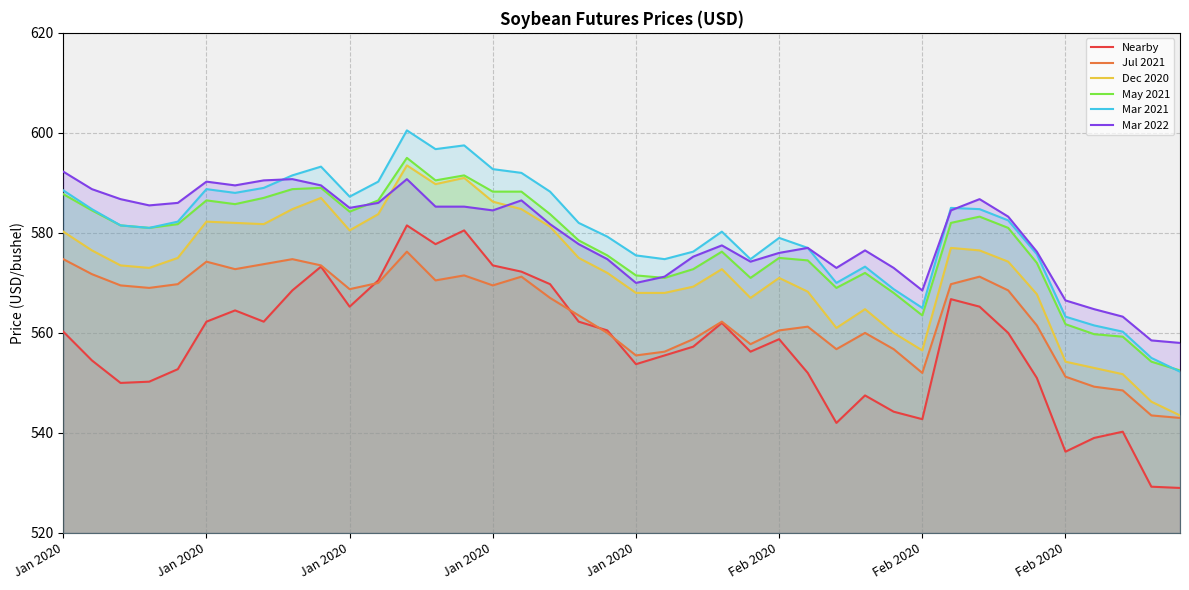

What are all the series names shown in the legend?

Nearby, Jul 2021, Dec 2020, May 2021, Mar 2021, Mar 2022